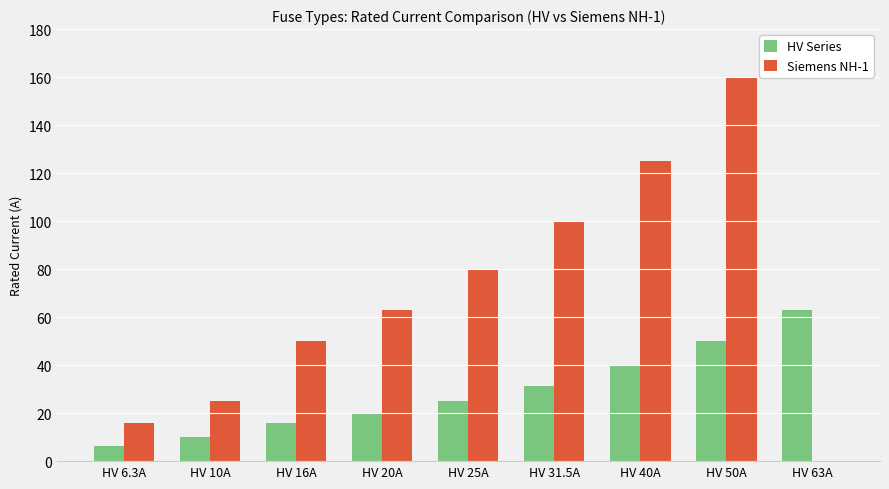

Is it true that HV Series equals 6.3 at HV 6.3A?

True